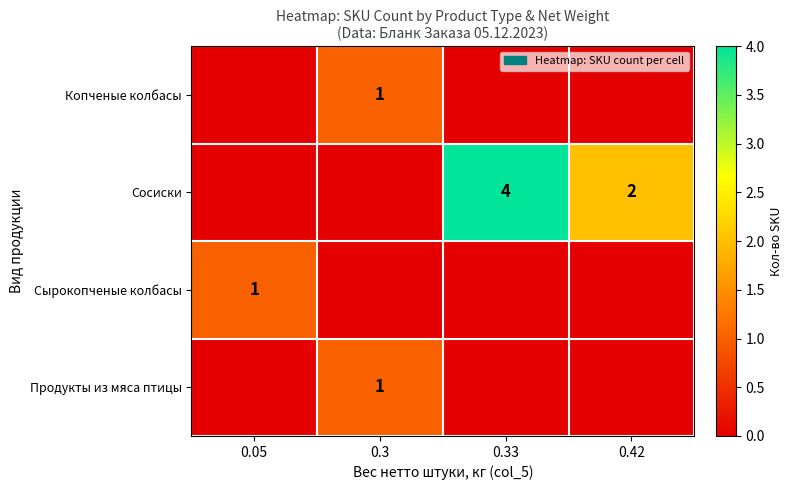

The Копченые колбасы series shows 1 at 0.3. True or false?

True